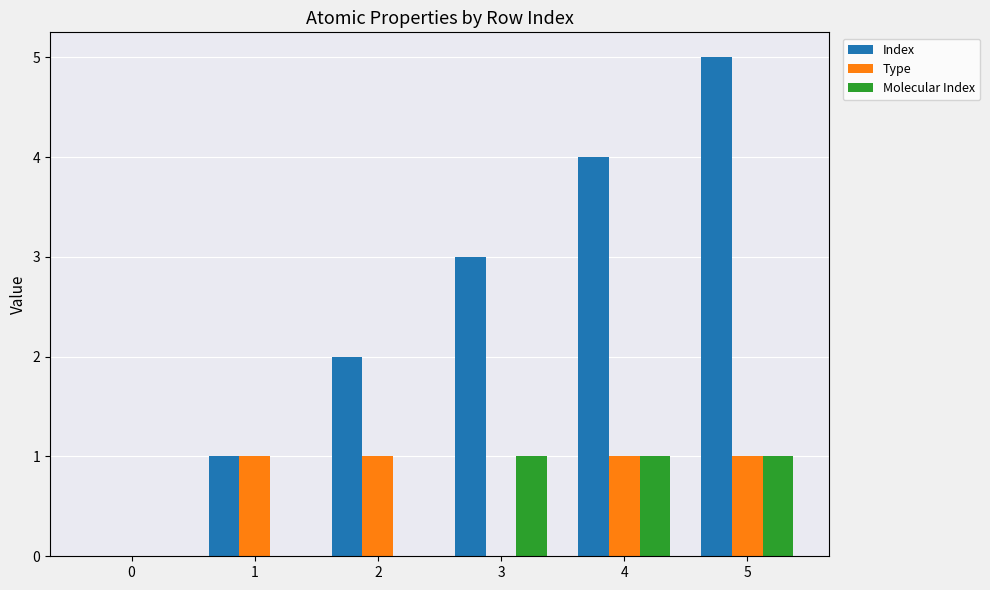

Reading left to right, extract all data points from this chart.

Index: 0=0	1=1	2=2	3=3	4=4	5=5
Type: 0=0	1=1	2=1	3=0	4=1	5=1
Molecular Index: 0=0	1=0	2=0	3=1	4=1	5=1